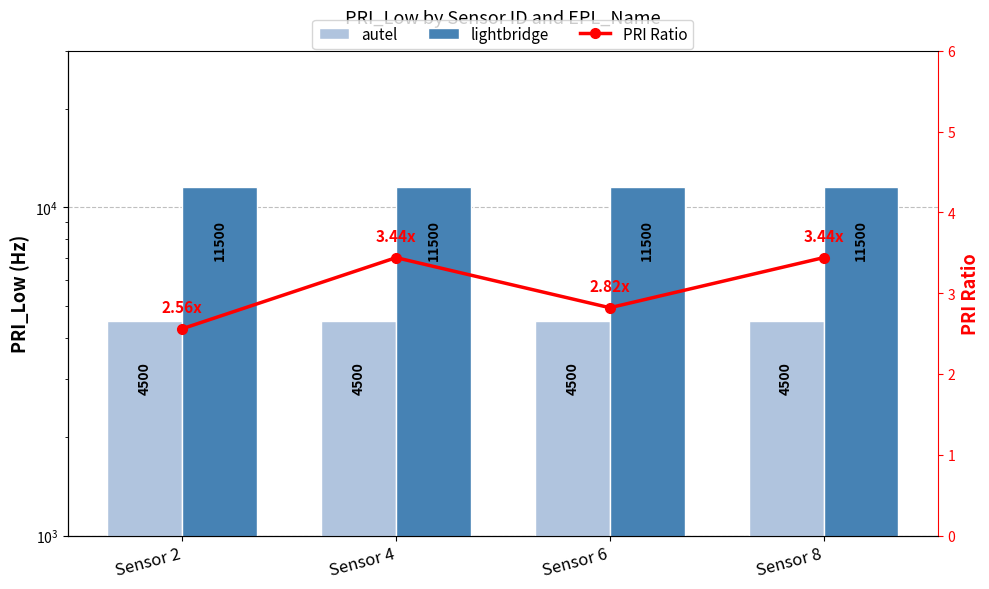

What is the value of the PRI Ratio bar at the 1st from the left?

2.6